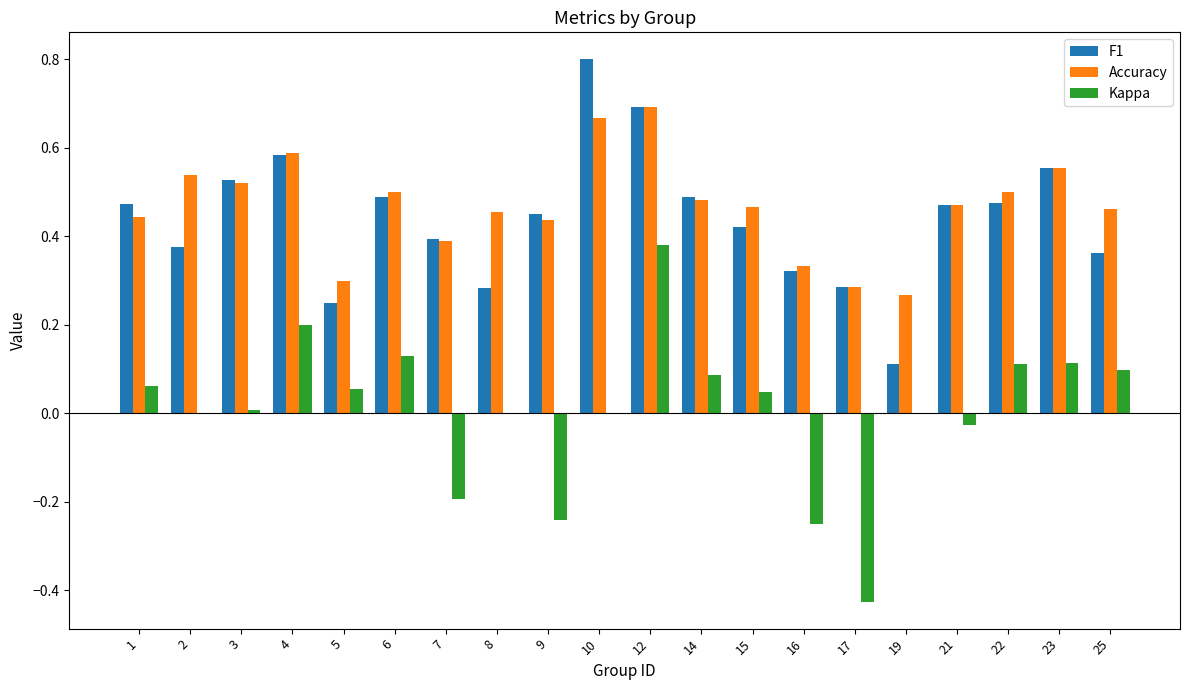

What is the total value across all series at 23?

1.2